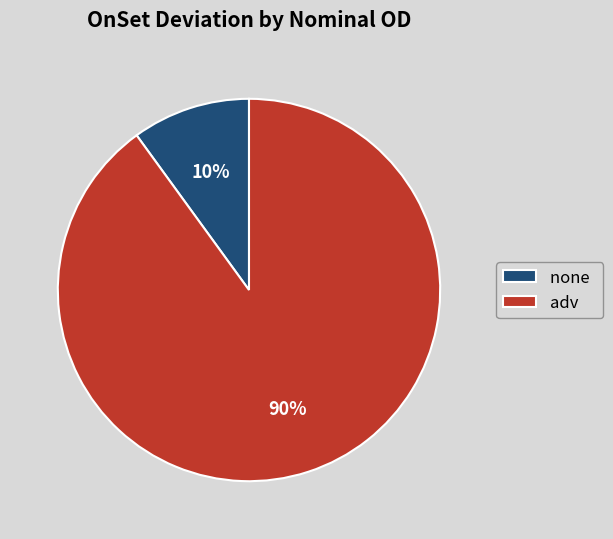

To the nearest percent, what is the average slice percentage?

50%